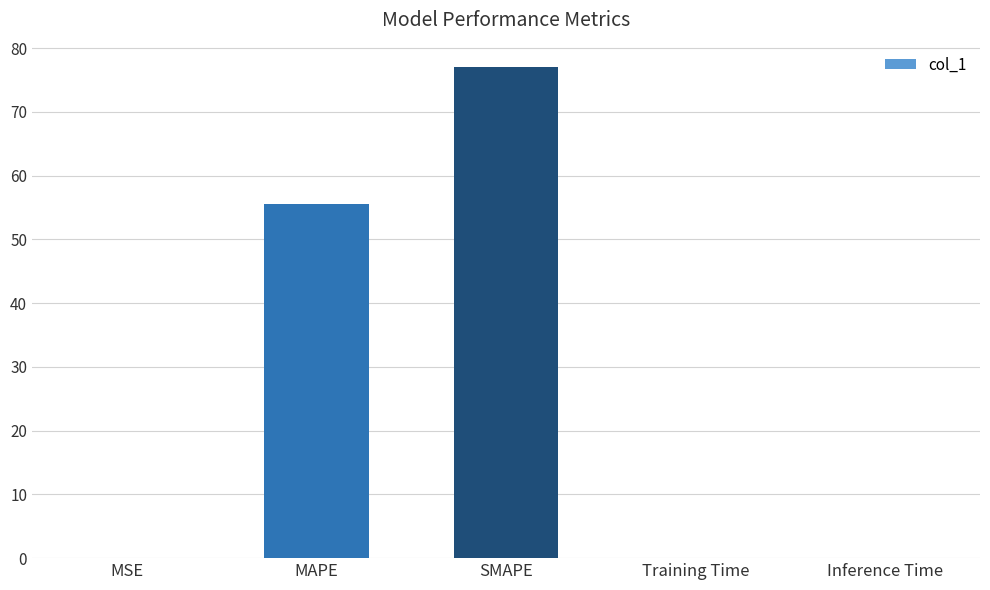

Is it true that the value at Training Time is 0.0?

True